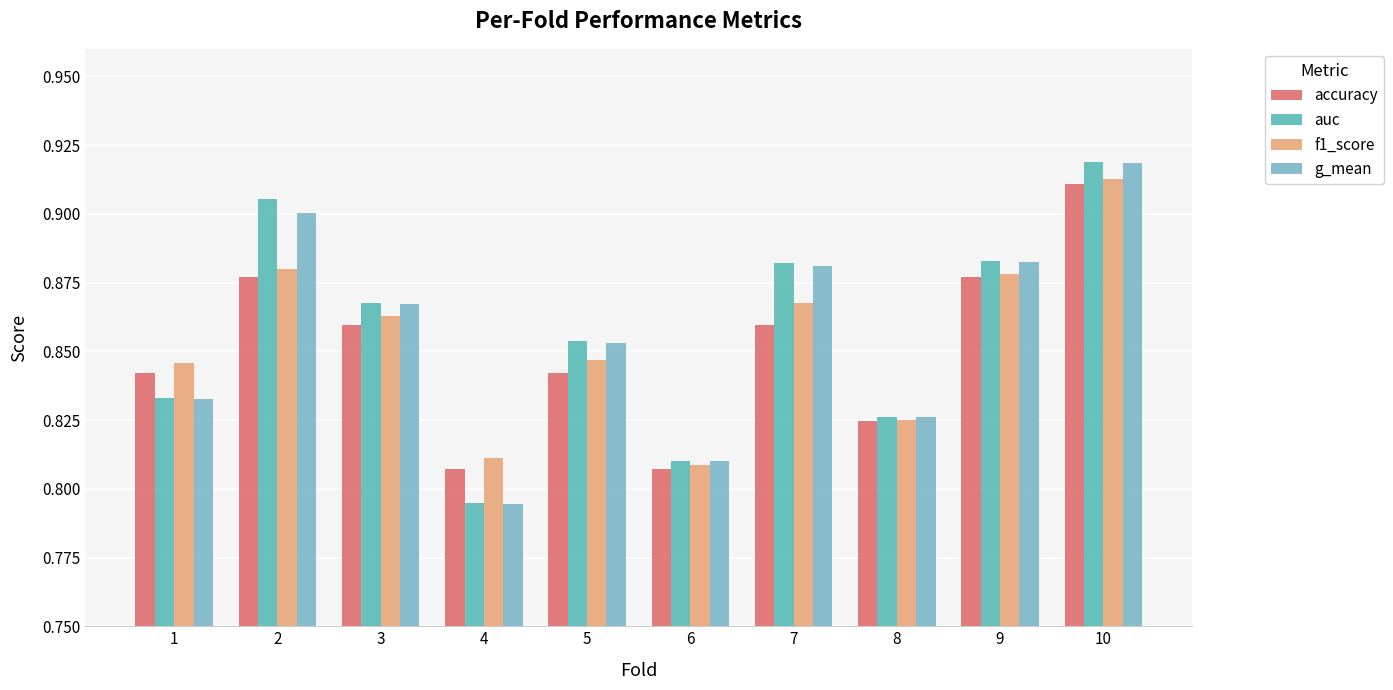

What is the value of the accuracy bar at the 3rd from the left?

0.9